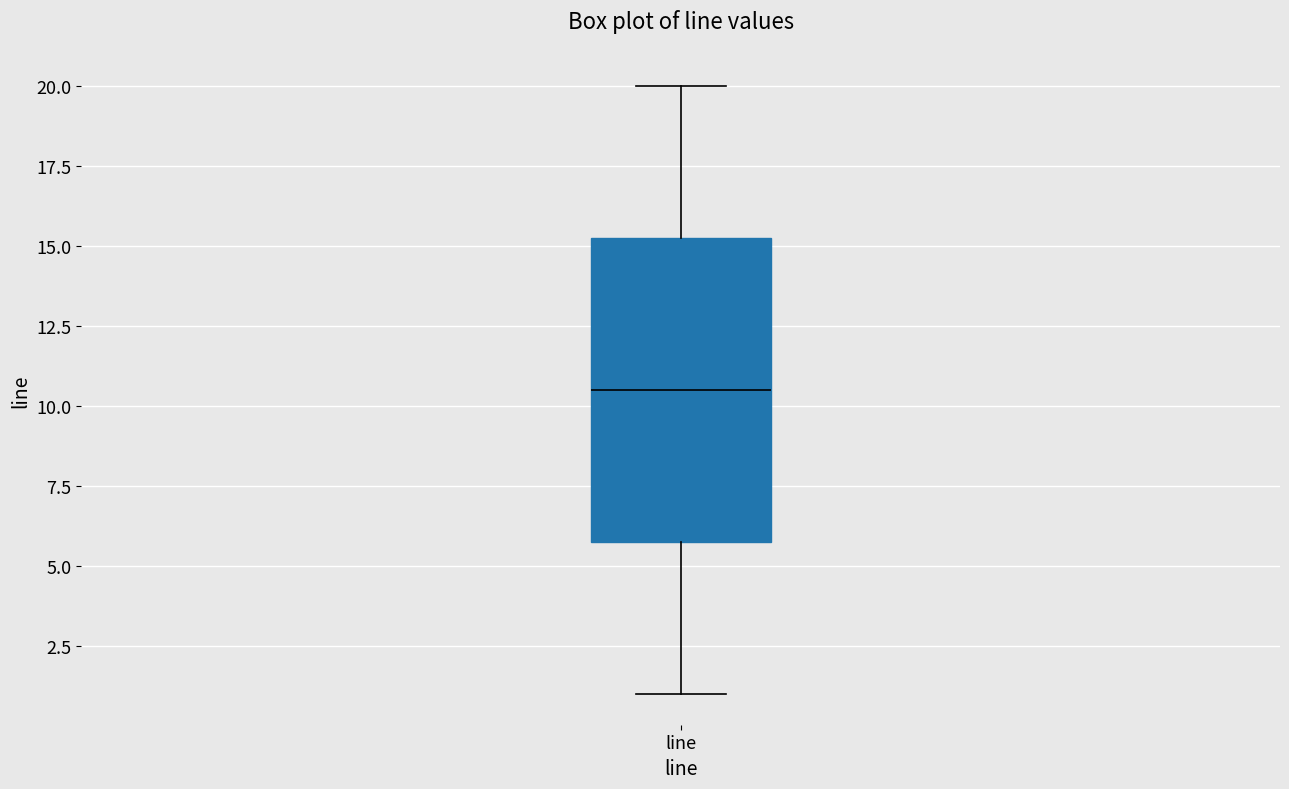

Where is the upper edge of the box for line on the y-axis? The values are not printed on the chart, so give them approximately, as read against the axis.

15.5